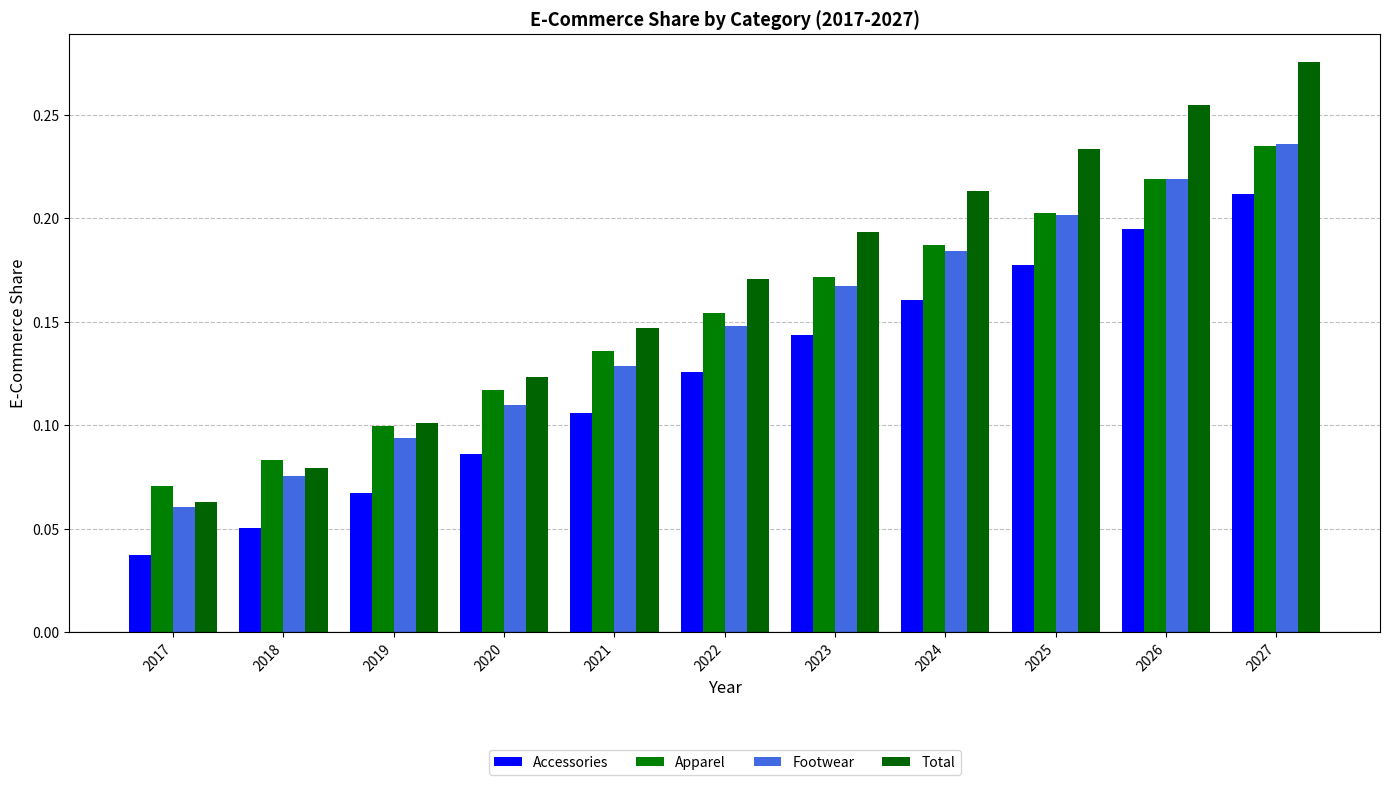

Reading right to left, transcribe all the data shown in this chart.

Accessories: 2027=0.2	2026=0.2	2025=0.2	2024=0.2	2023=0.1	2022=0.1	2021=0.1	2020=0.1	2019=0.1	2018=0.1	2017=0.0
Apparel: 2027=0.2	2026=0.2	2025=0.2	2024=0.2	2023=0.2	2022=0.2	2021=0.1	2020=0.1	2019=0.1	2018=0.1	2017=0.1
Footwear: 2027=0.2	2026=0.2	2025=0.2	2024=0.2	2023=0.2	2022=0.1	2021=0.1	2020=0.1	2019=0.1	2018=0.1	2017=0.1
Total: 2027=0.3	2026=0.3	2025=0.2	2024=0.2	2023=0.2	2022=0.2	2021=0.1	2020=0.1	2019=0.1	2018=0.1	2017=0.1